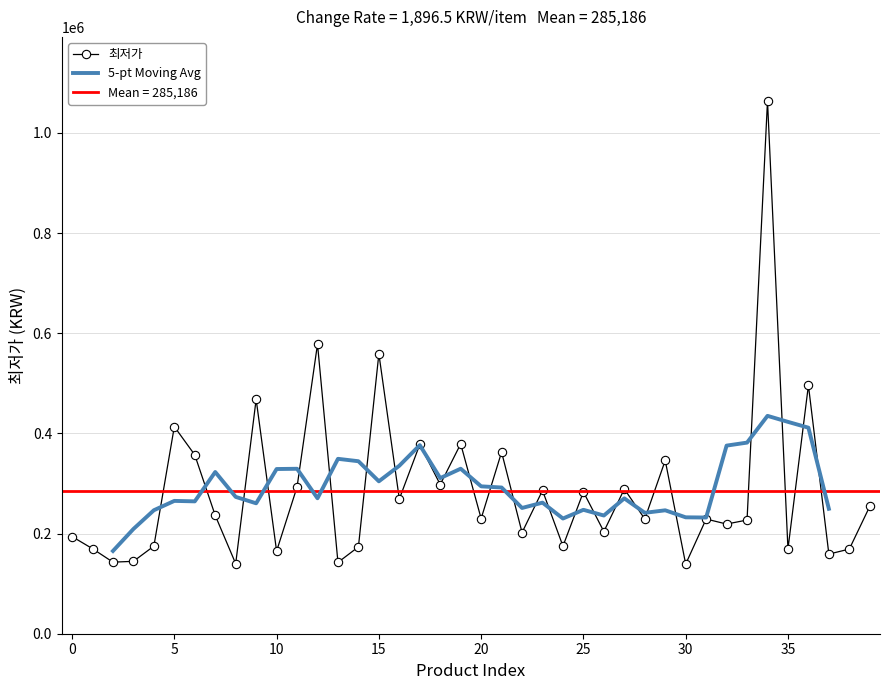

The chart shows a value of 377890 at 17. True or false?

True